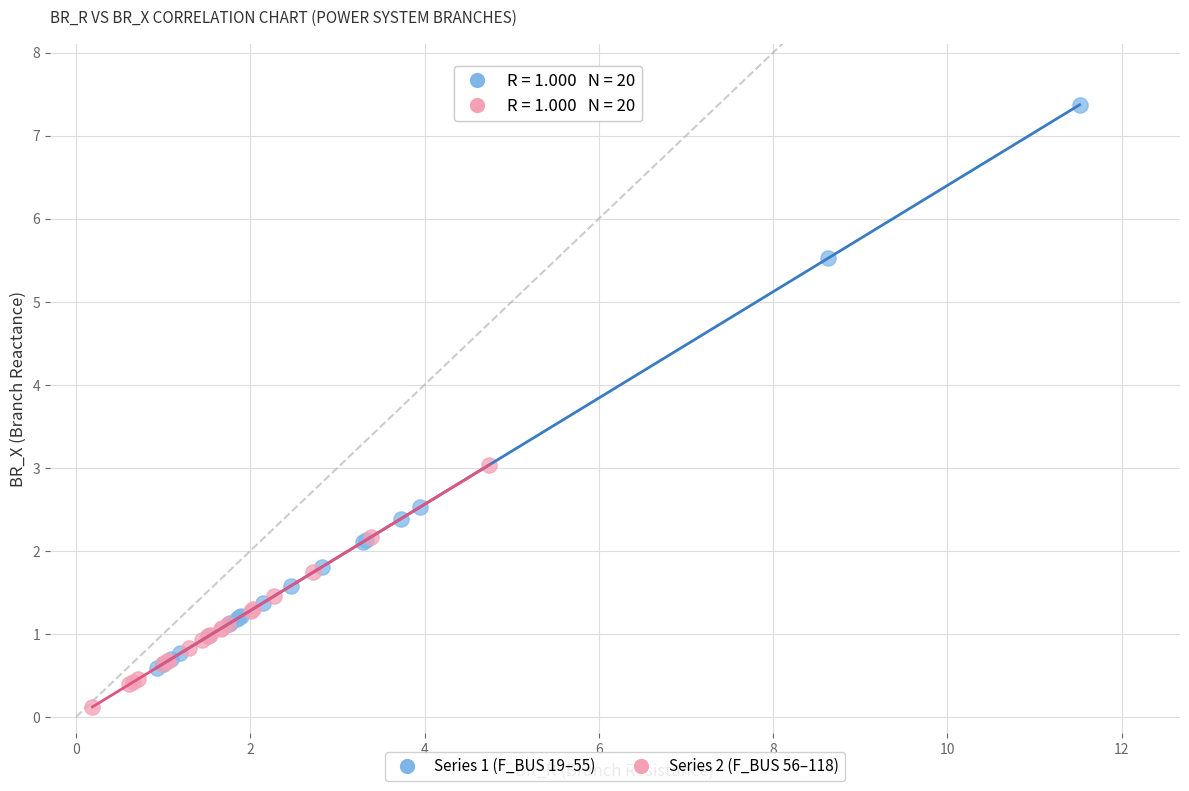

Which series has the widest spread of Y values?

Series 1 (F_BUS 19–55)